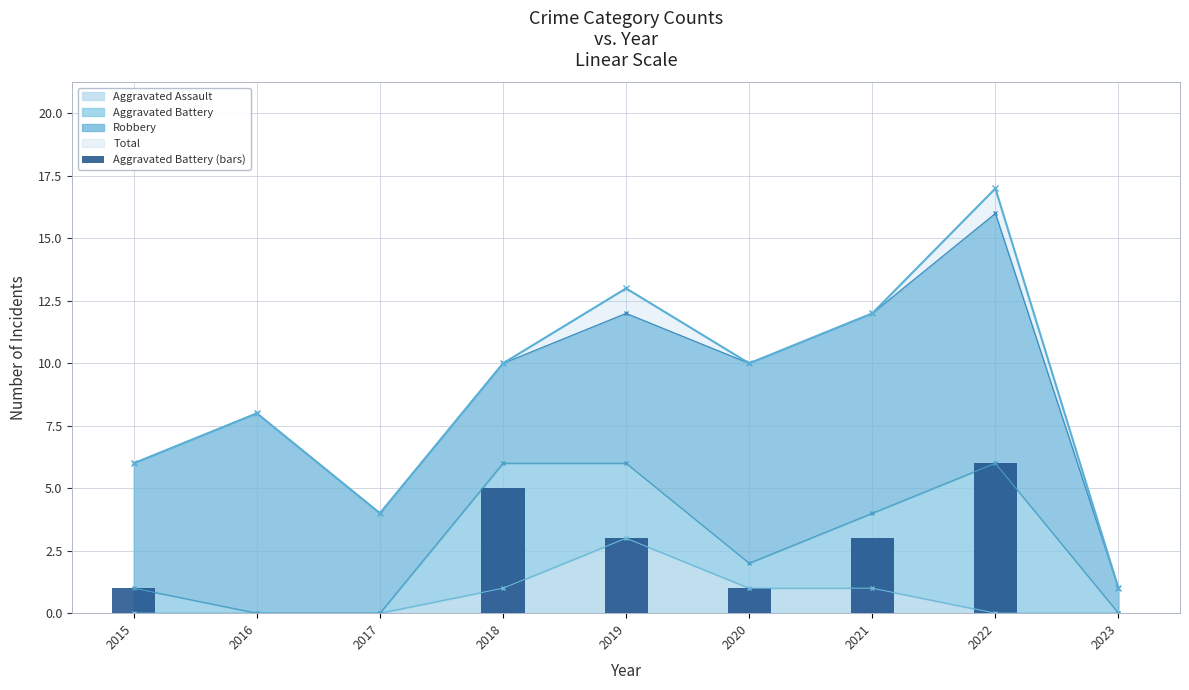

Rank the categories by value from lowest to highest.

2016, 2017, 2023, 2015, 2020, 2019, 2021, 2018, 2022